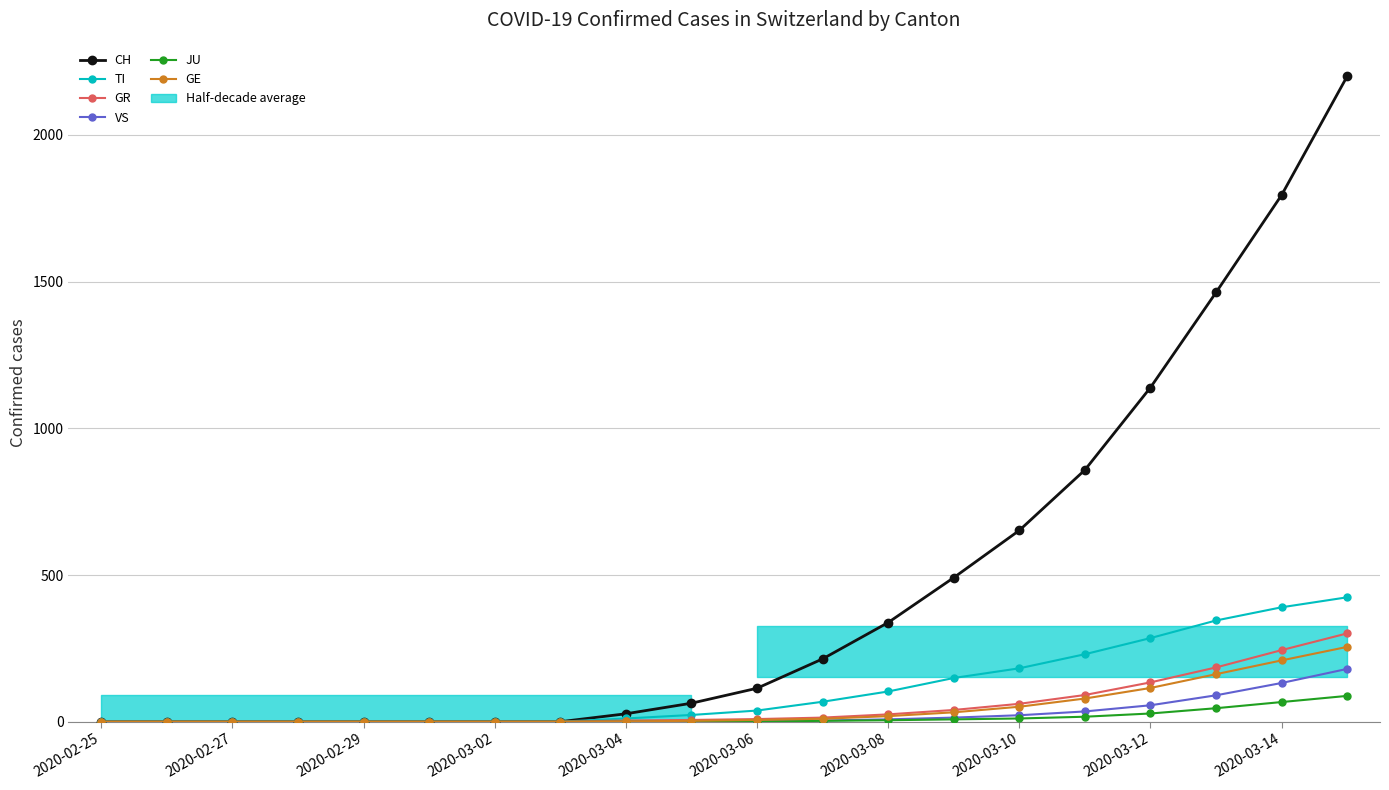

What is the difference between the GR values at 2020-03-10 and 2020-02-27?

61